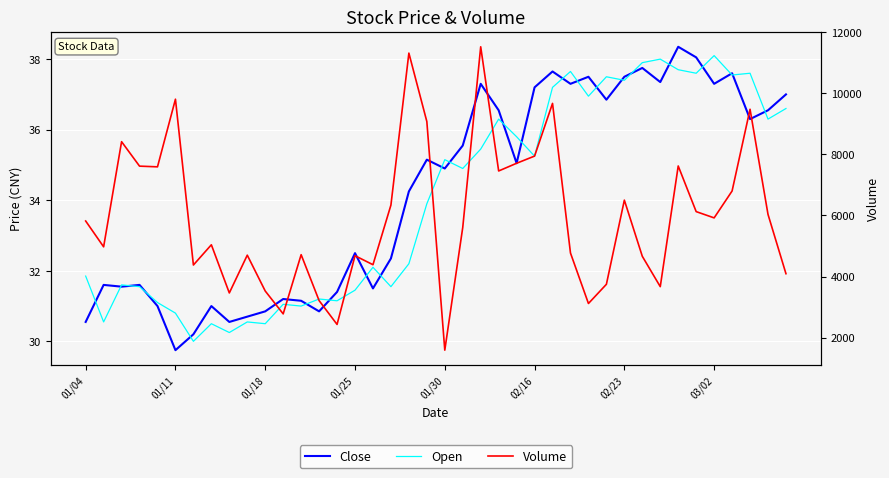

What is the sum of the Volume values at 14 and 24?

10139.0